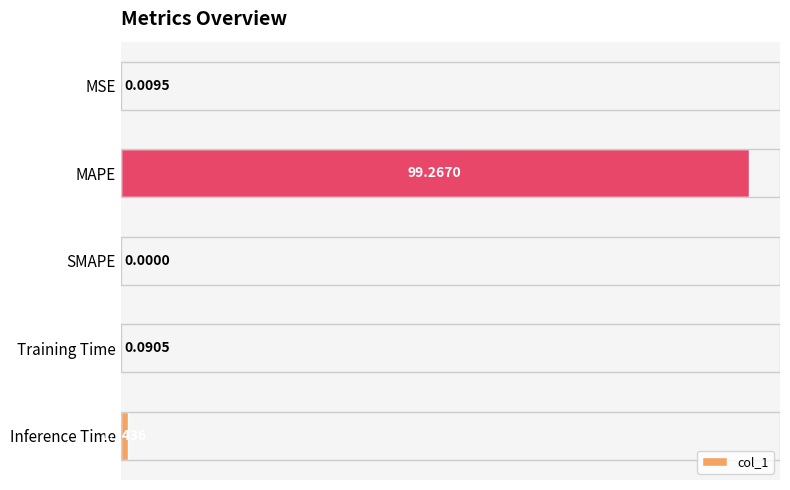

Are the bars horizontal?

Yes